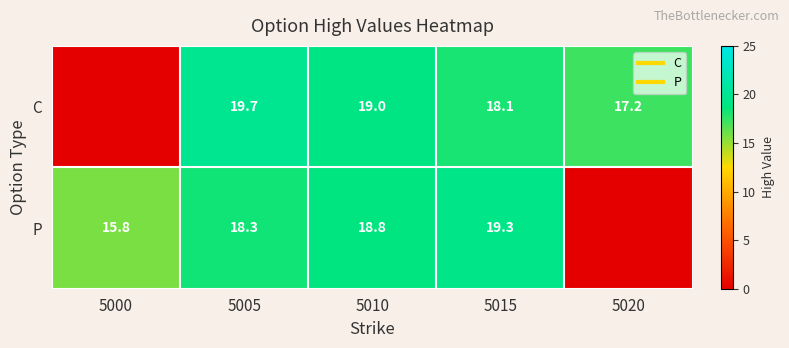

What is the difference between the maximum and minimum values in the C series?

19.7